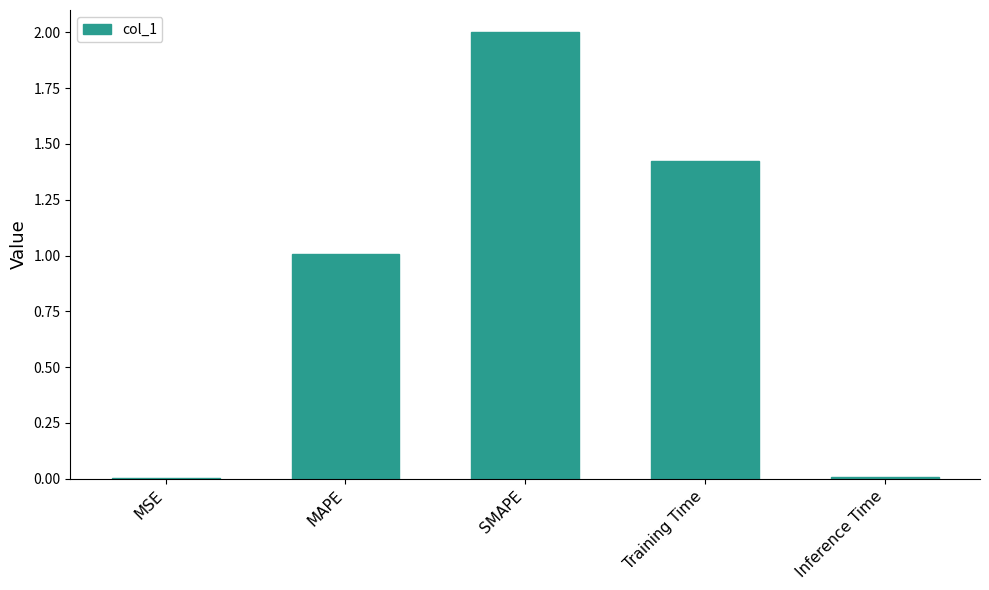

The value at Training Time is 0.4. True or false?

False